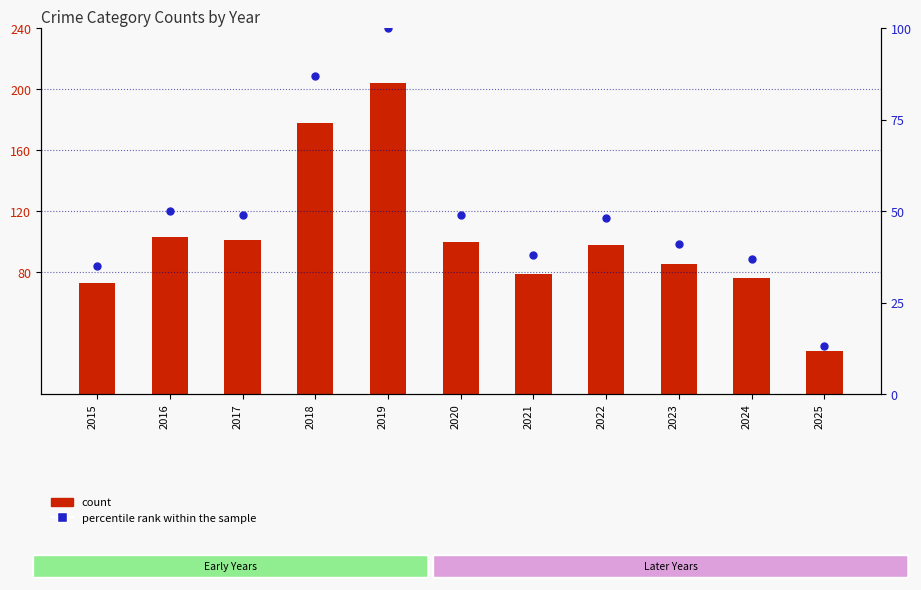

Which series contains the lowest Y value?

percentile rank within the sample